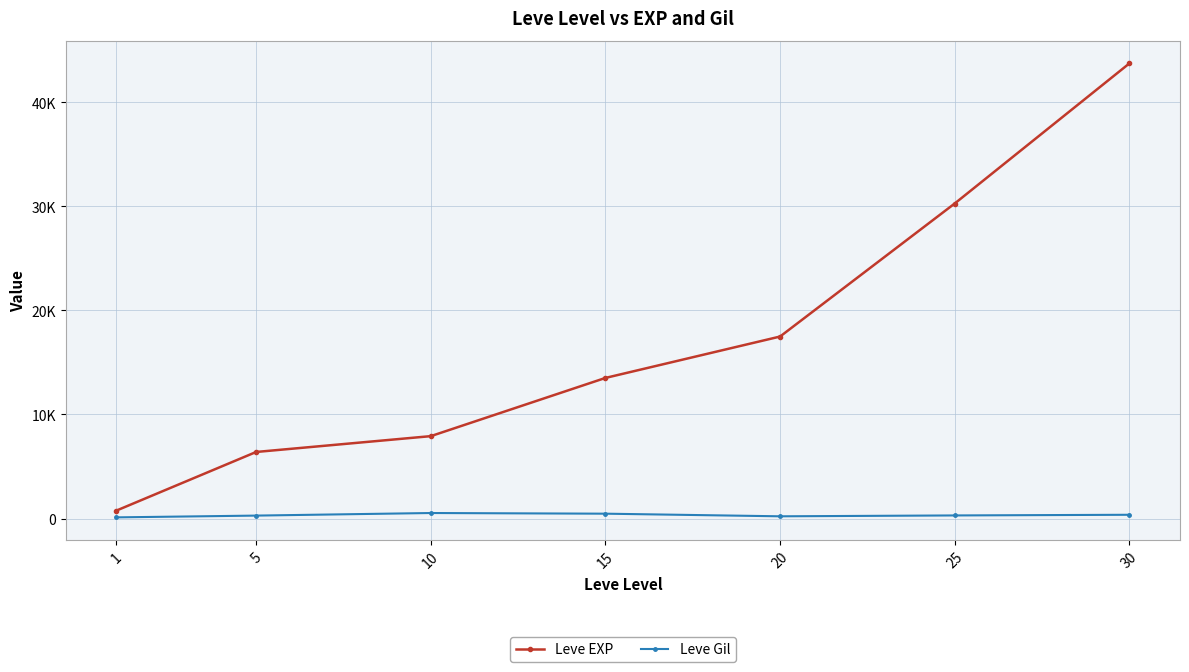

Is this an area chart (filled region under the line)?

No